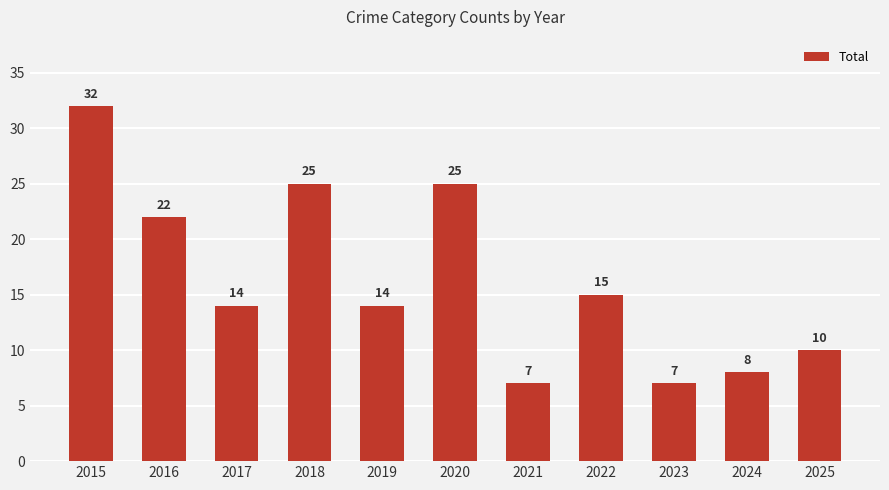

Are the bars horizontal?

No